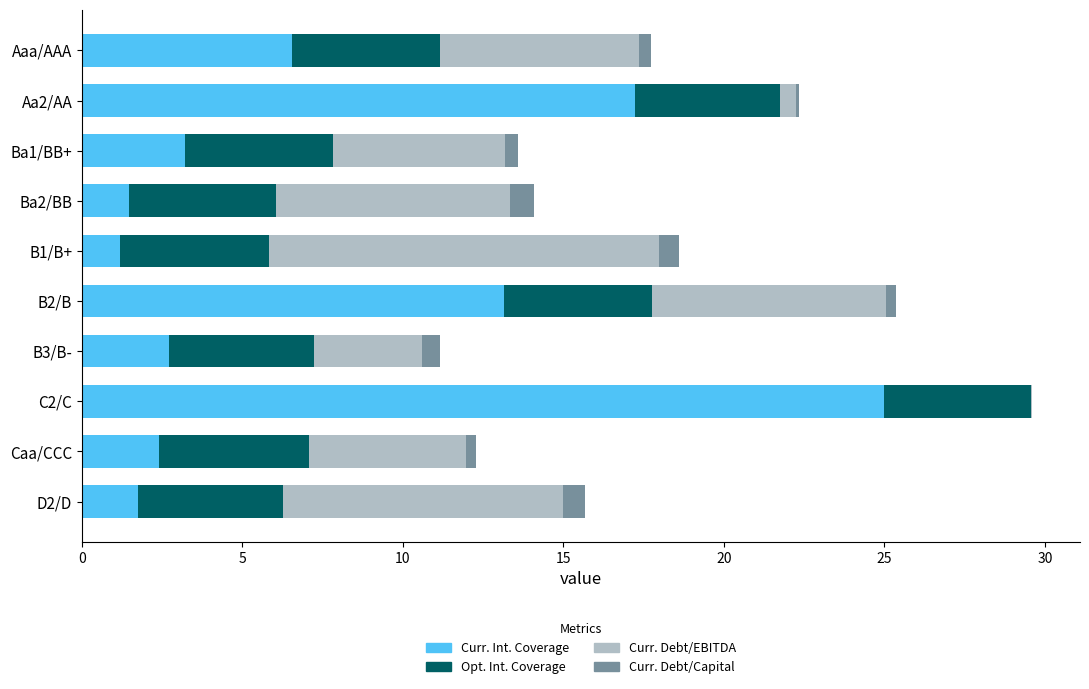

At which category is the sum across all series the highest?

C2/C